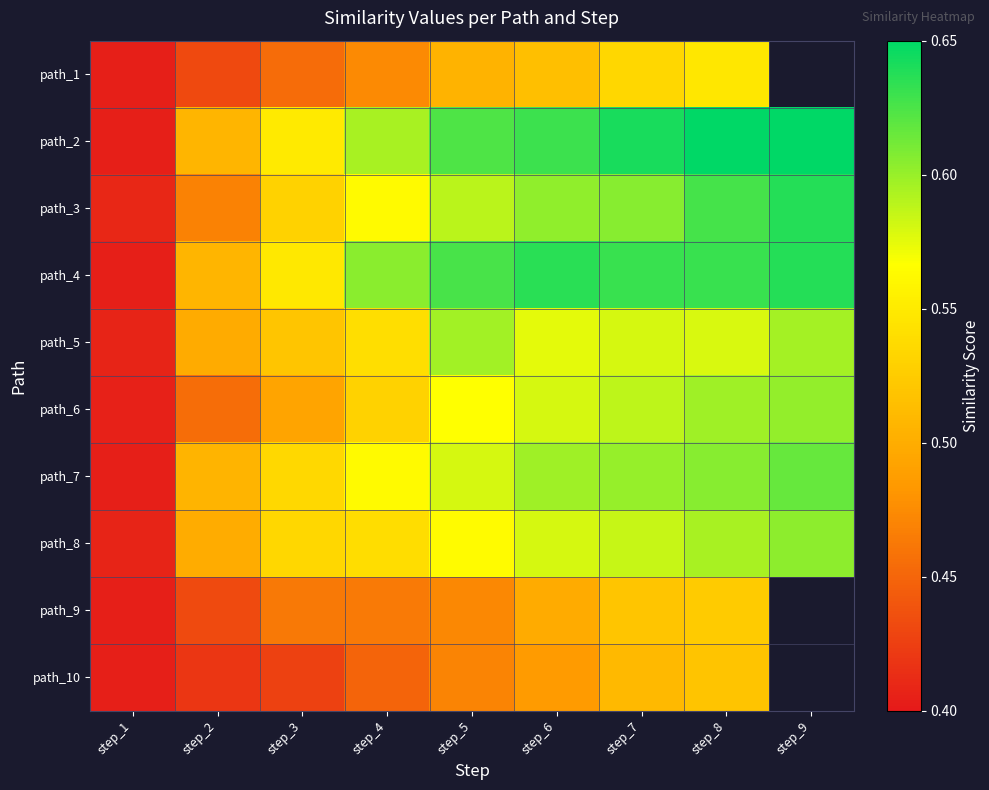

Is it true that path_10 equals 0.4 at step_2?

True